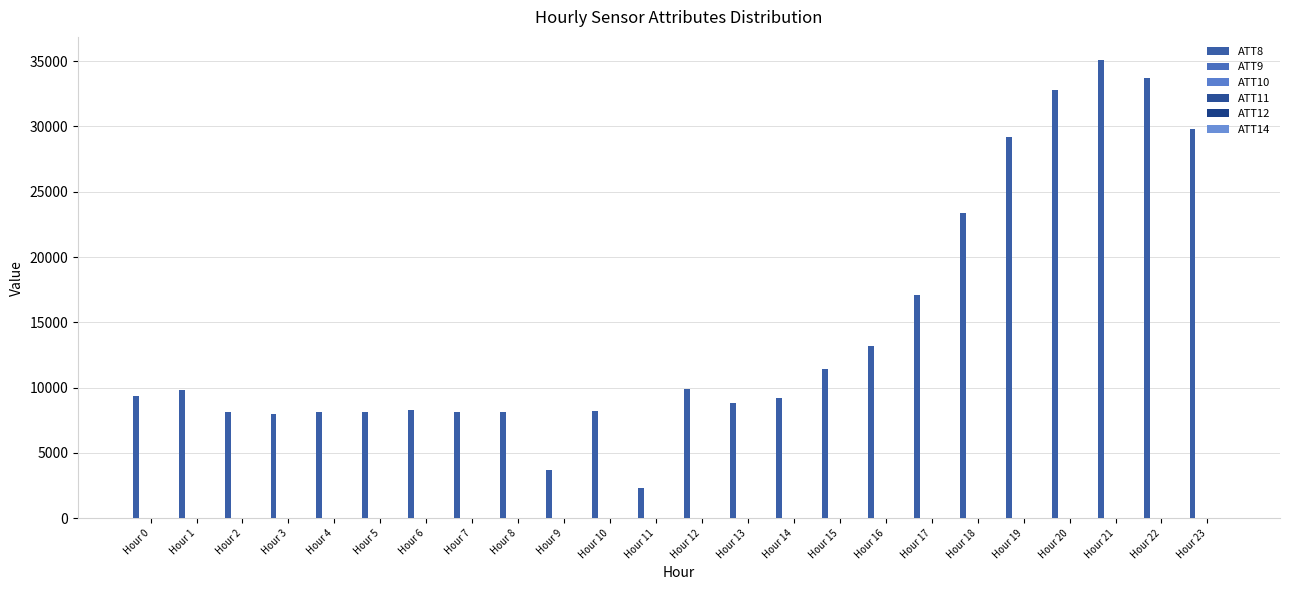

Does the chart contain stacked bars?

No